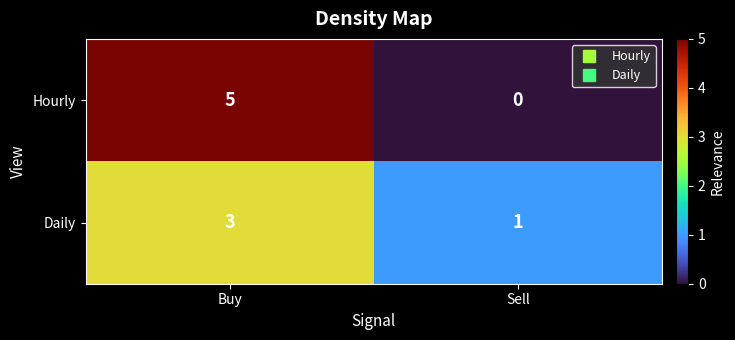

List the series in order of their overall mean, highest first.

Hourly, Daily